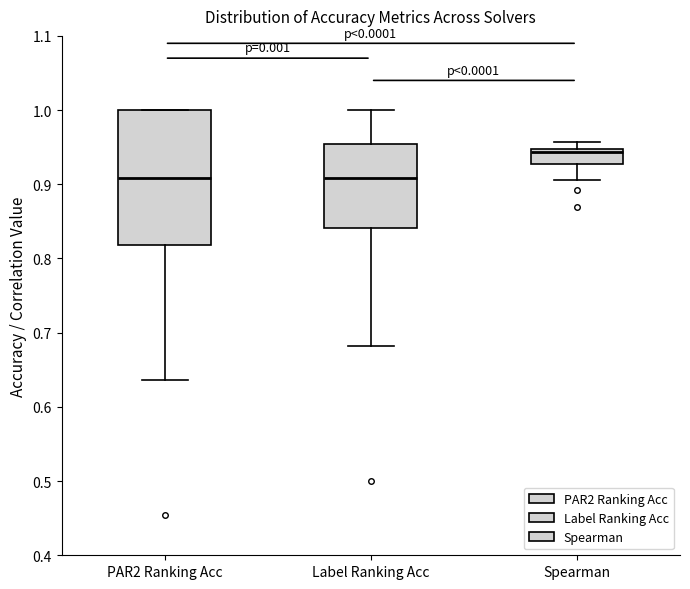

Reading left to right, transcribe this box plot: for each box, give where its median line is, the range the box spans, and where its two whiskers end, as read against the y-axis. The values are not printed on the chart, so give them approximately, as read against the axis.

PAR2 Ranking Acc: median 0.91, box 0.82 to 1.00, whiskers 0.64 to 1.00
Label Ranking Acc: median 0.91, box 0.84 to 0.95, whiskers 0.68 to 1.00
Spearman: median 0.94, box 0.93 to 0.95, whiskers 0.91 to 0.96